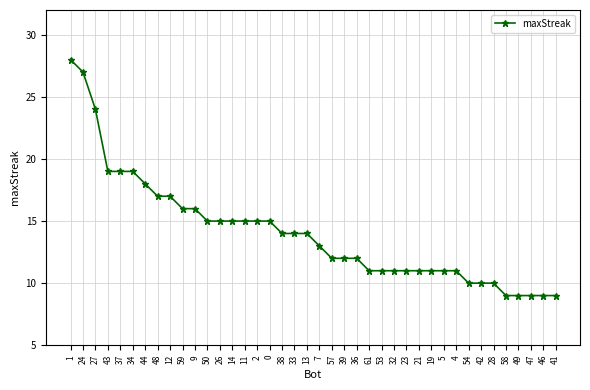

How many distinct data groups are displayed?

1